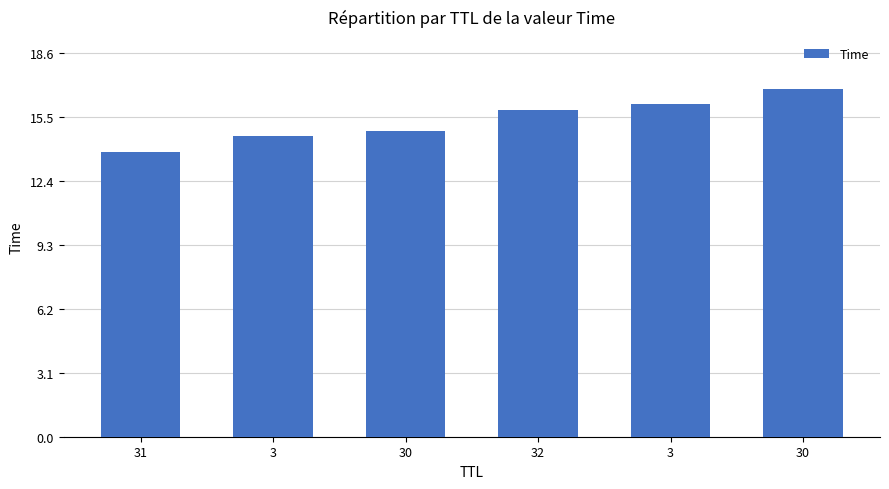

What is the smallest value displayed?

13.8